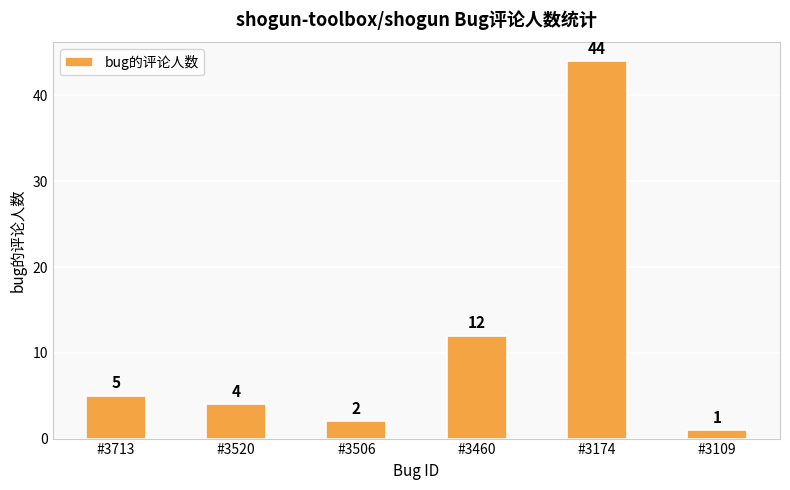

What is the difference between the values at #3713 and #3174?

39